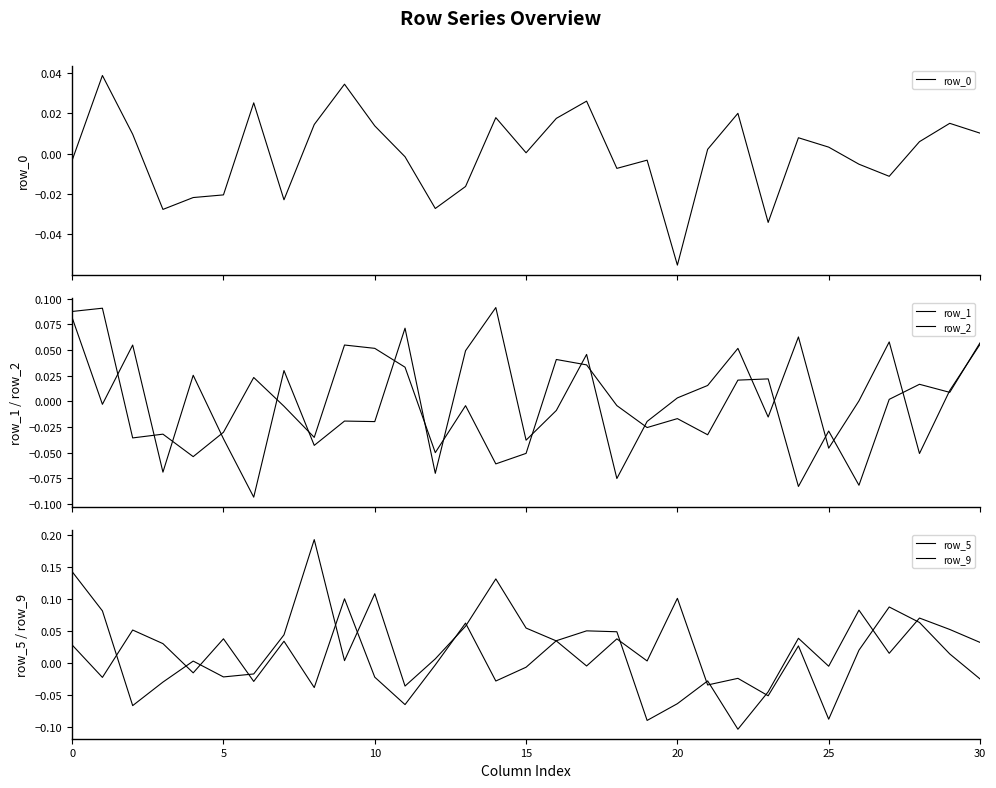

How many data points in row_5 are less than 0?

11